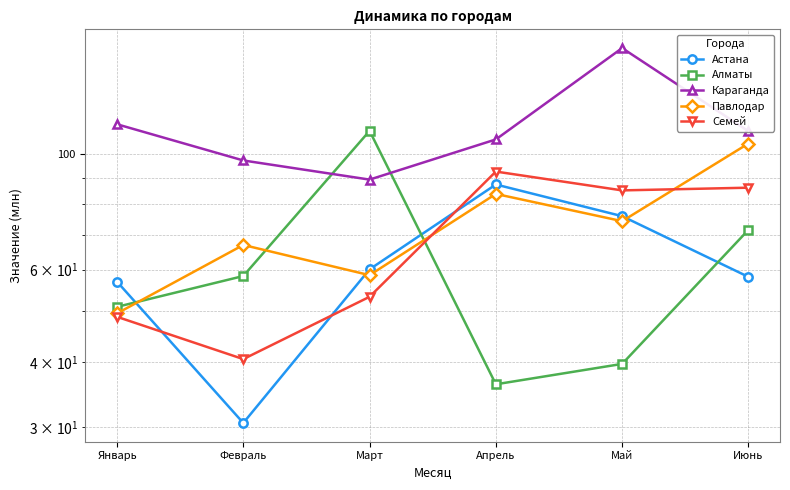

True or false: Астана has more than 1 points higher than both neighbors.

False